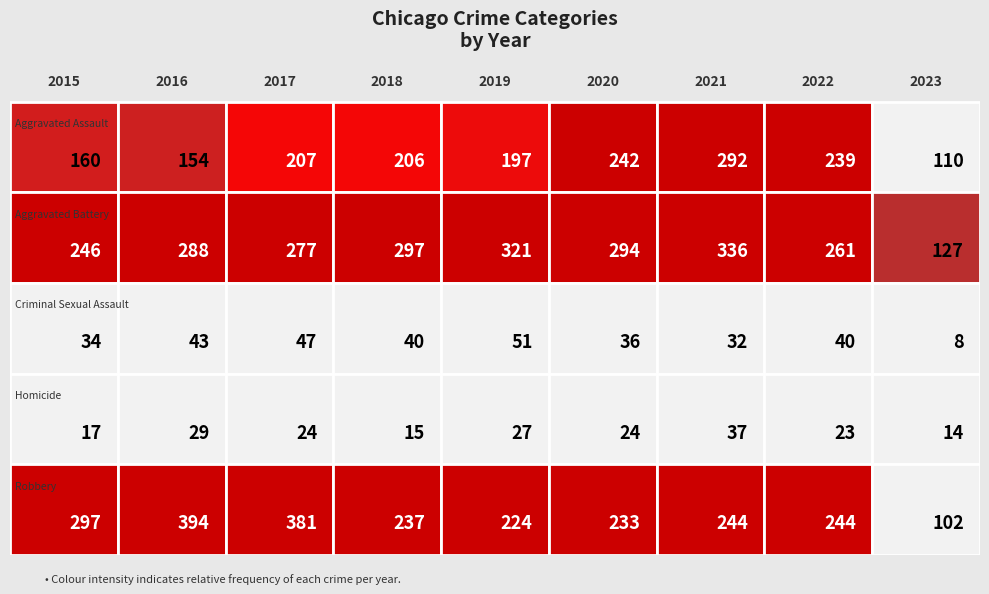

Reading left to right, extract all data points from this chart.

Aggravated Assault: 160	154	207	206	197	242	292	239	110
Aggravated Battery: 246	288	277	297	321	294	336	261	127
Criminal Sexual Assault: 34	43	47	40	51	36	32	40	8
Homicide: 17	29	24	15	27	24	37	23	14
Robbery: 297	394	381	237	224	233	244	244	102